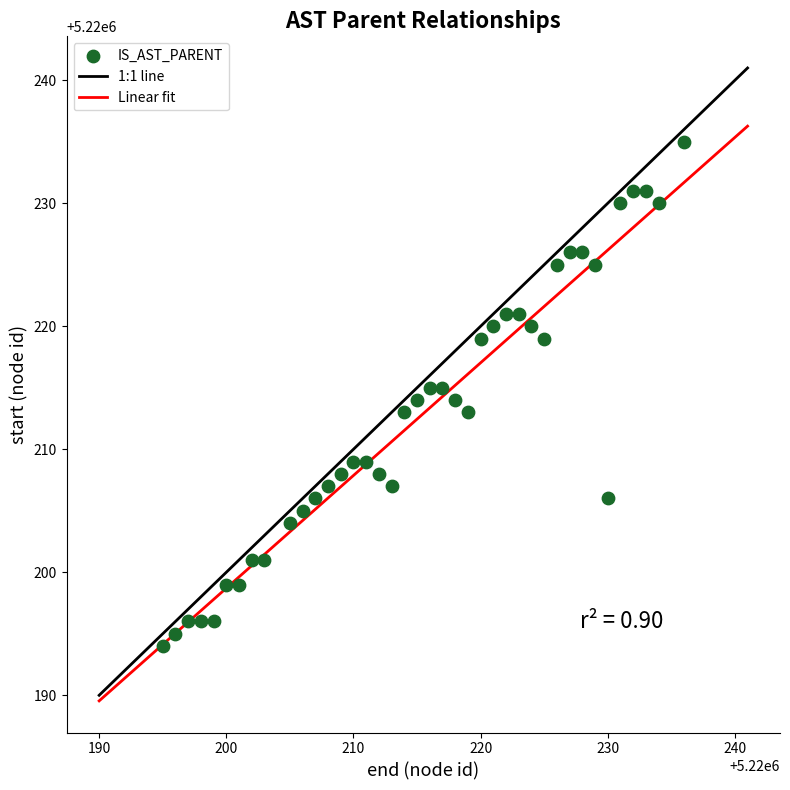

What is the range of X values (max minus min)?

41